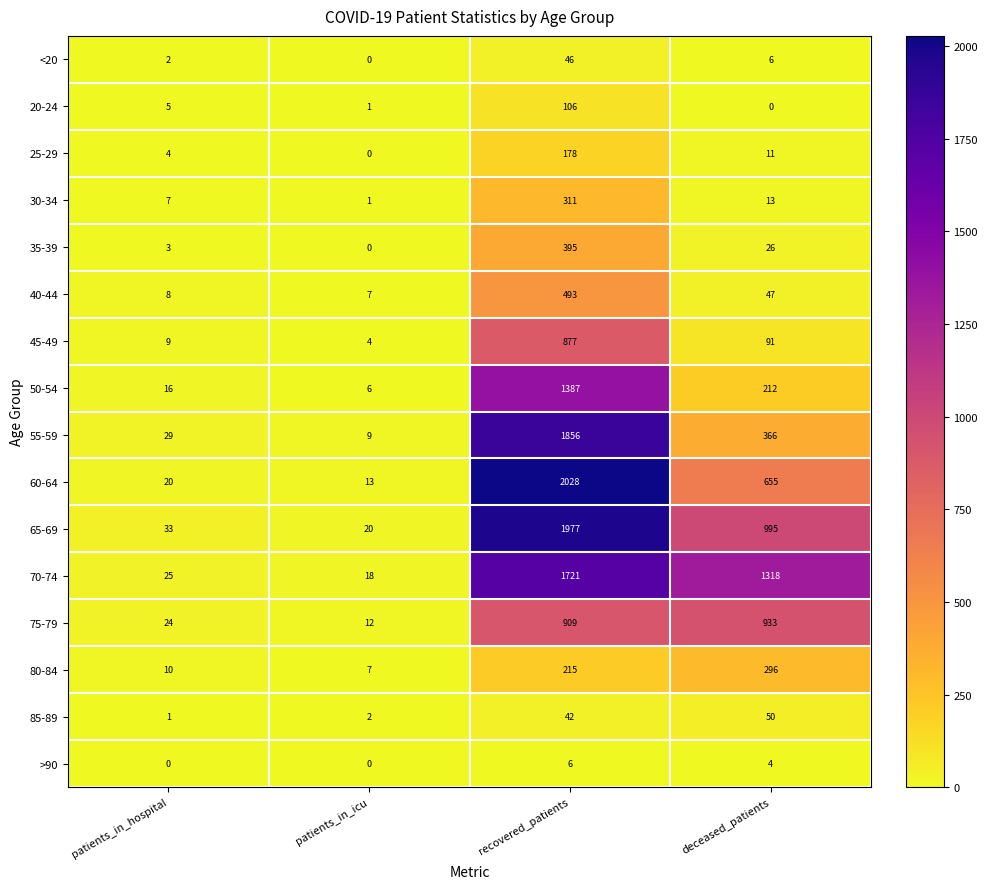

Count the number of data series in this chart.

16